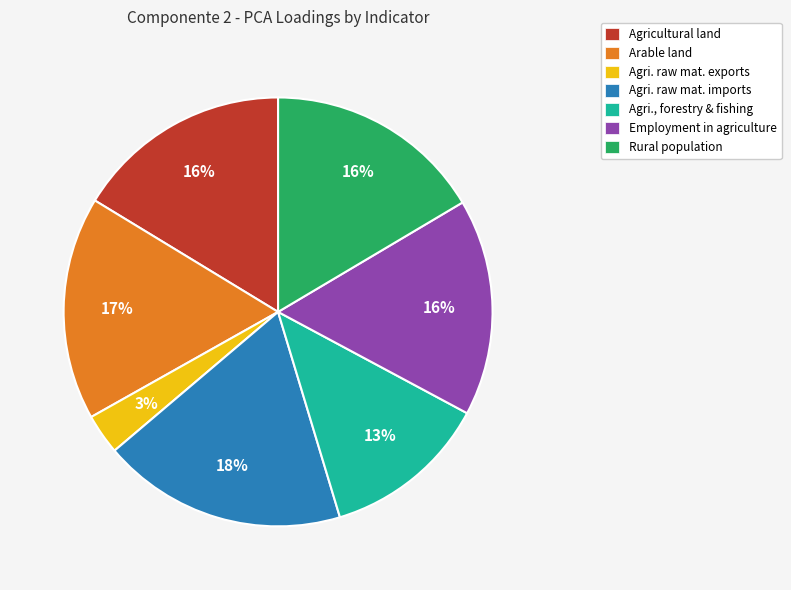

Combined, do Agricultural land and Agri., forestry & fishing account for over 50%?

No